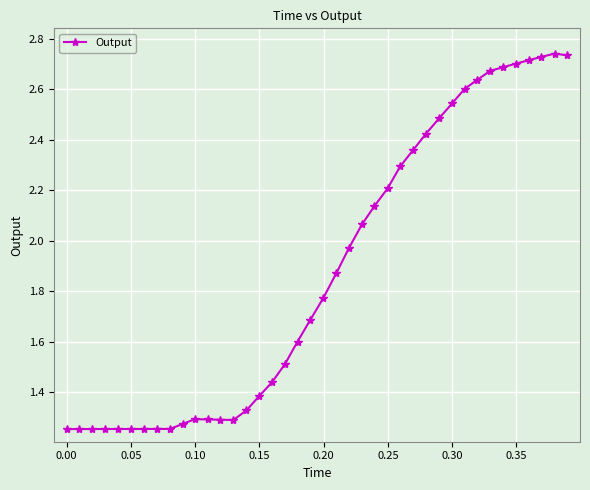

True or false: there are more than 0 points higher than both neighbors.

True